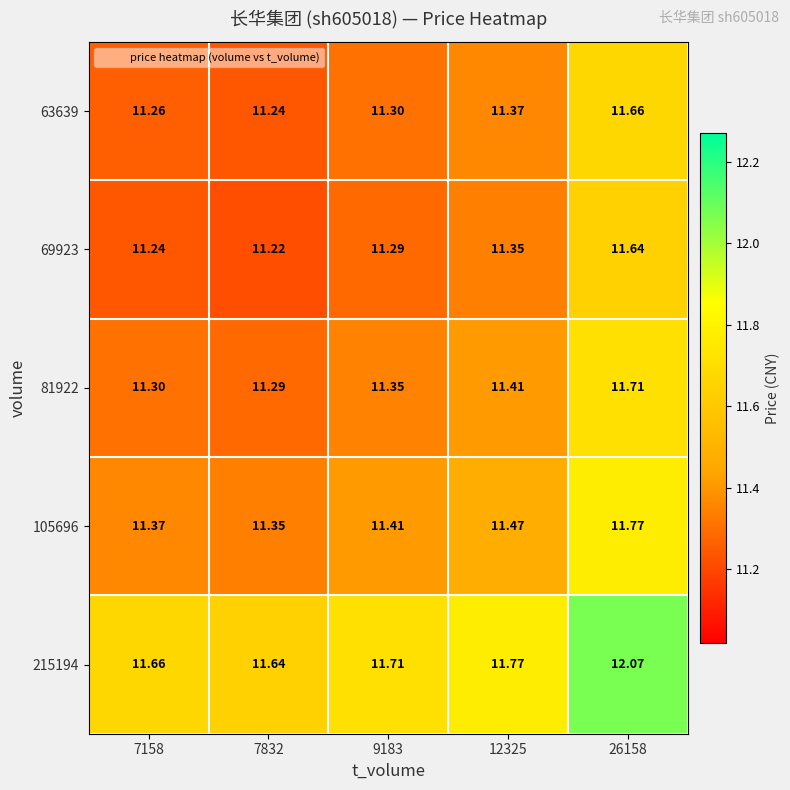

Is the value of 69923 at 7158 greater than the value of 105696 at 12325?

No